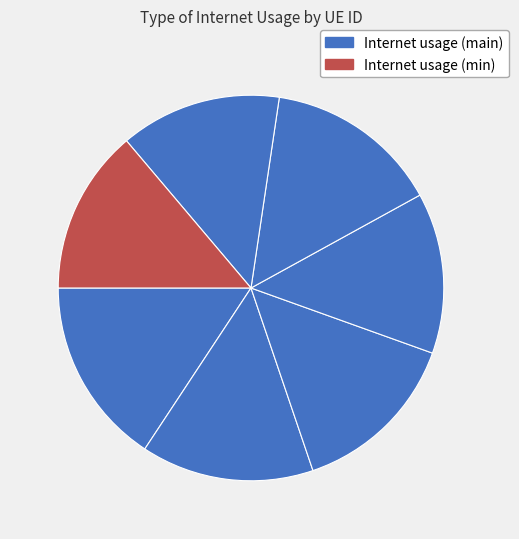

How many slices are in this pie chart?

7